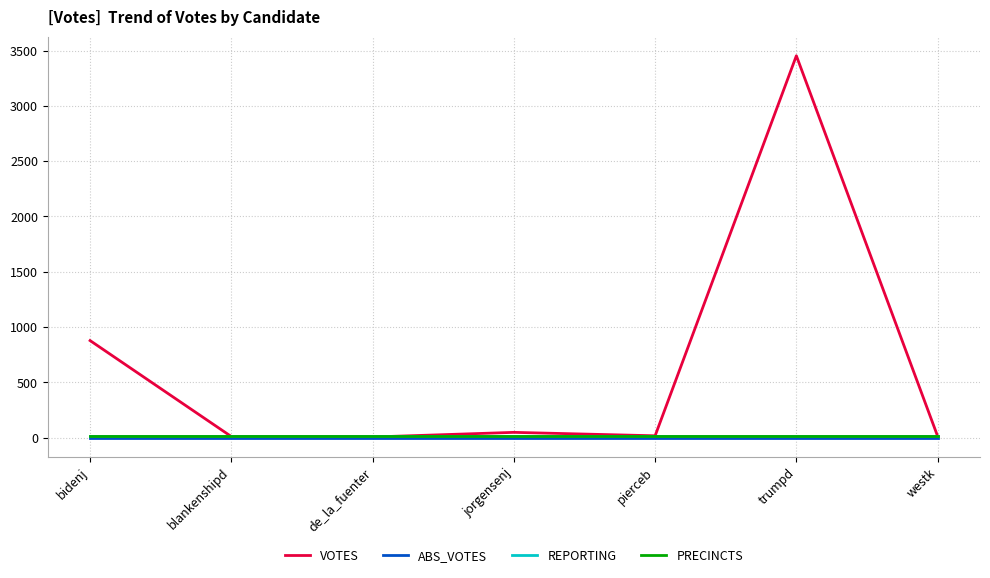

At which category is the sum across all series the highest?

trumpd